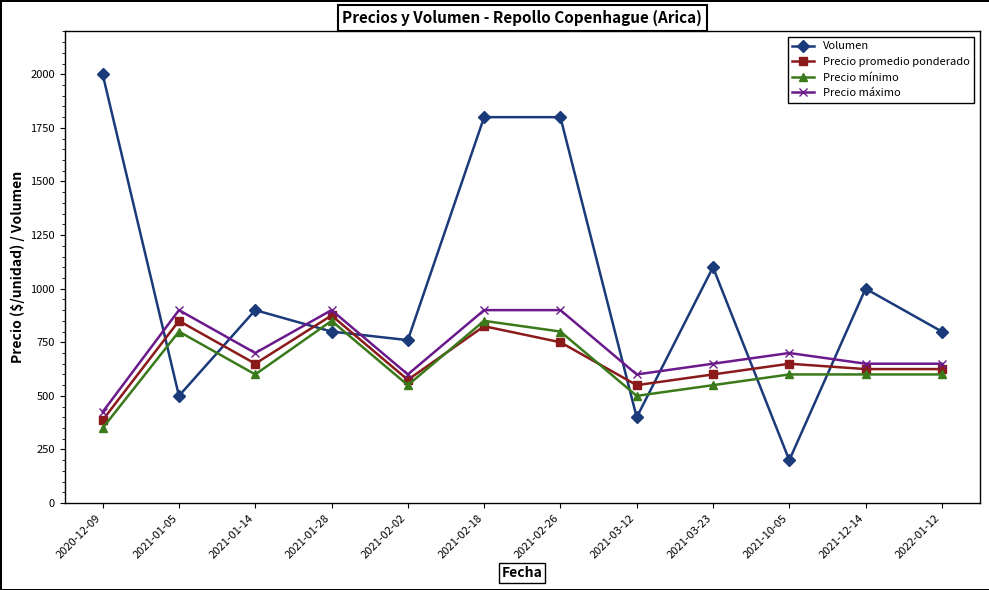

What is the difference between the Precio promedio ponderado values at 2021-01-28 and 2021-02-26?

125